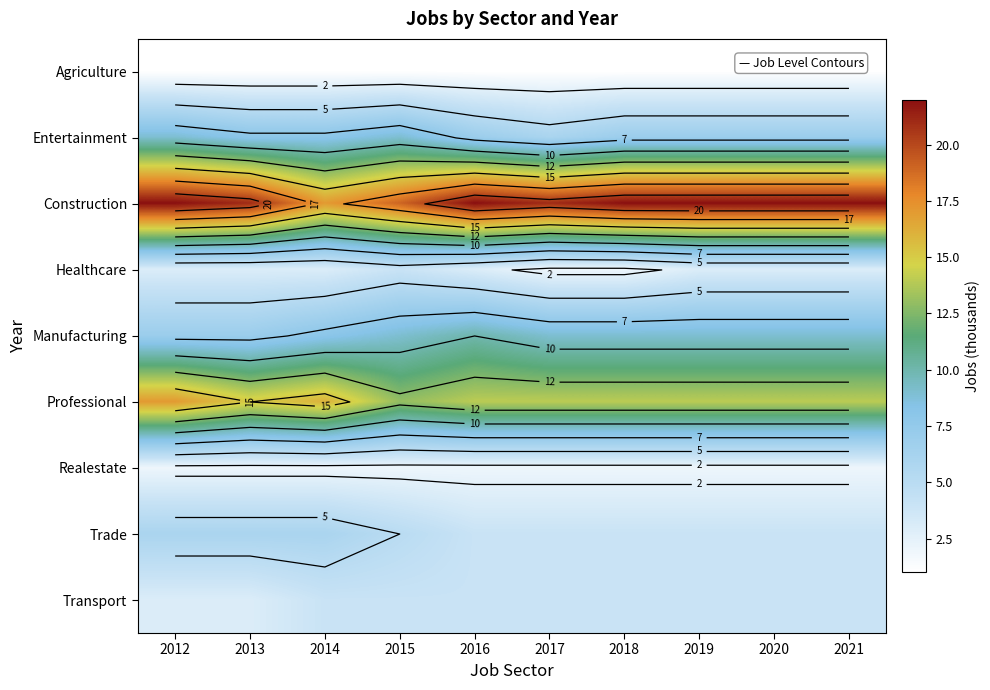

Is the value of Healthcare at 2019 greater than the value of Trade at 2016?

No